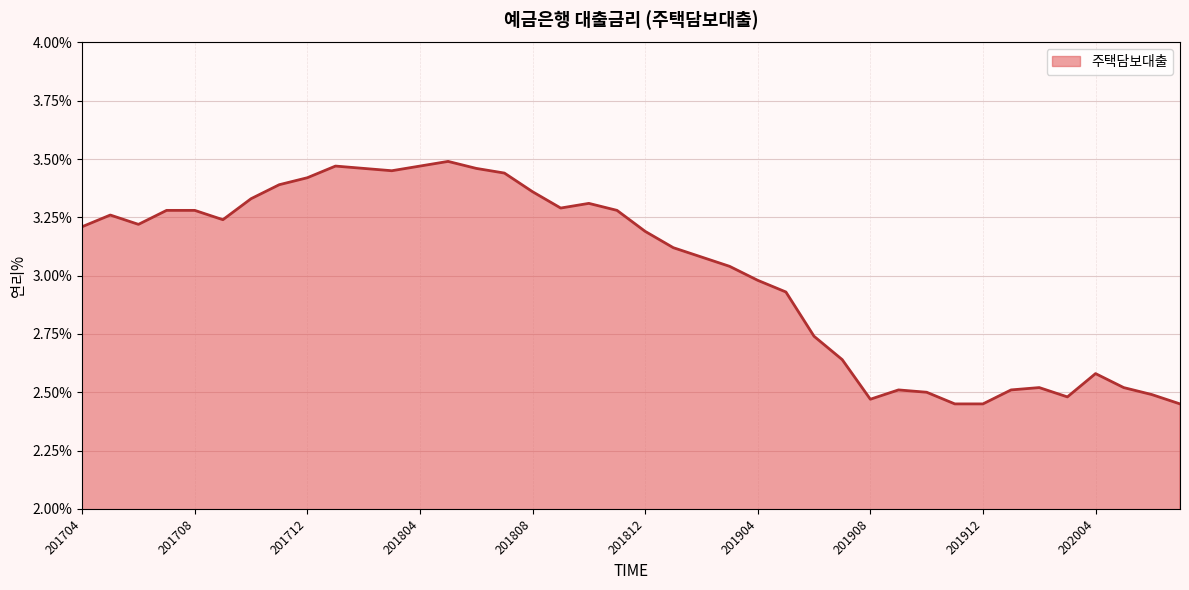

What is the difference between the maximum and minimum values?

1.0